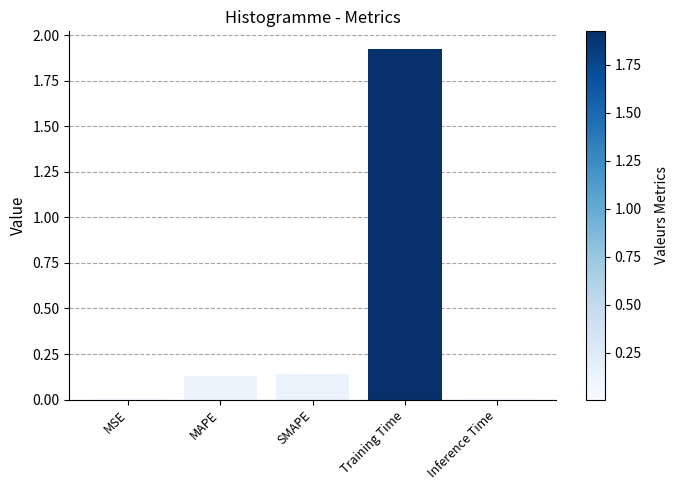

Which has a higher value, MSE or MAPE?

MAPE